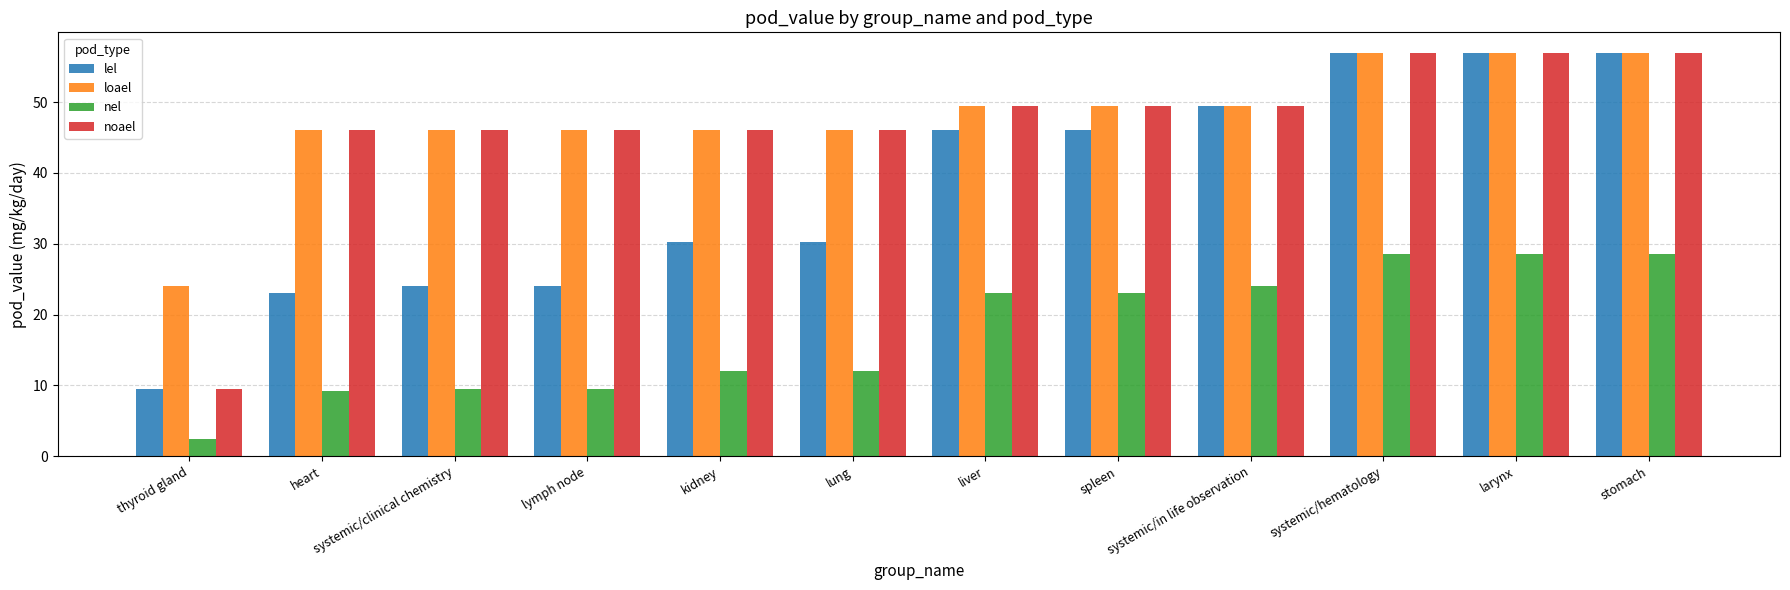

The loael series shows 63.9 at lymph node. True or false?

False